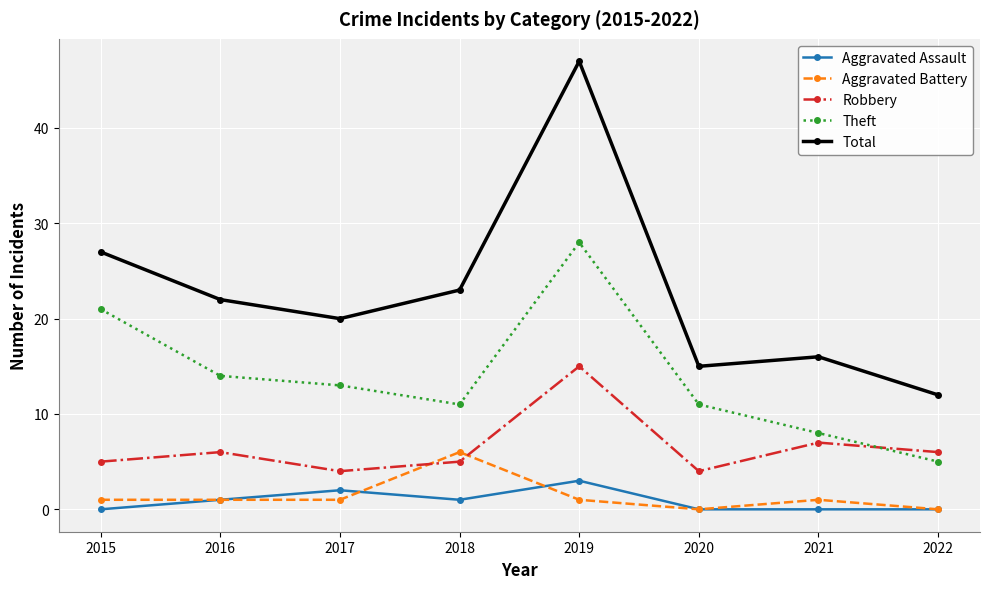

At 2021, list the series in order from smallest to largest.

Aggravated Assault, Aggravated Battery, Robbery, Theft, Total